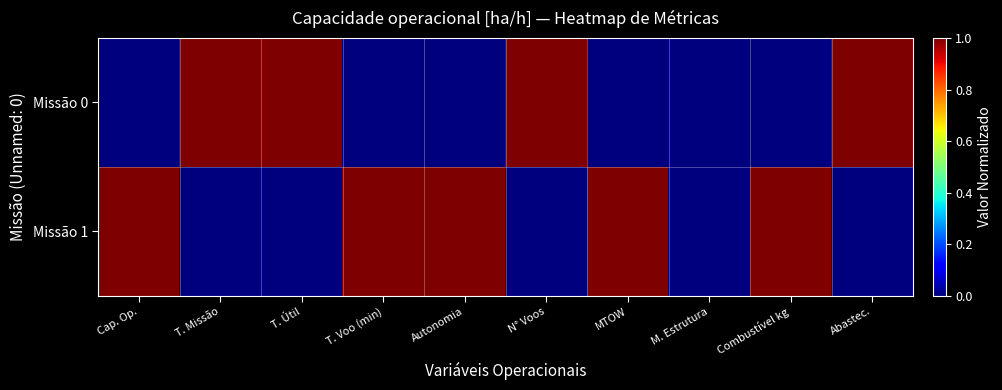

At which category is the sum across all series the highest?

Cap. Op.